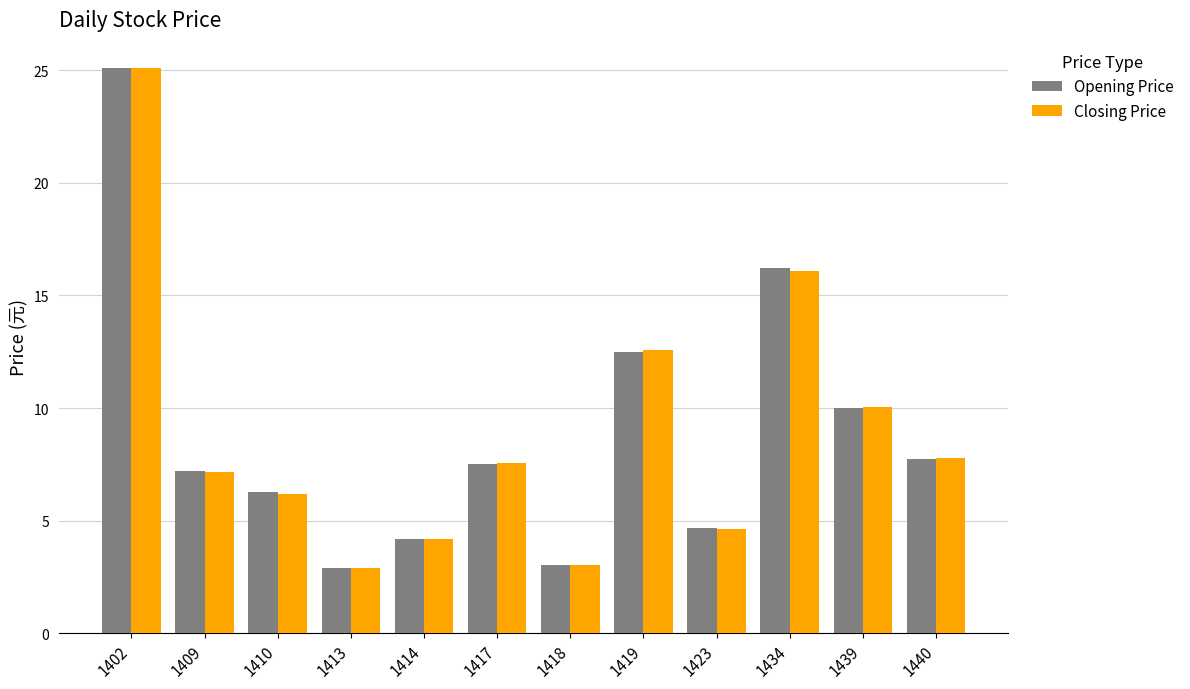

Which series changed the most between 1402 and 1417?

Opening Price